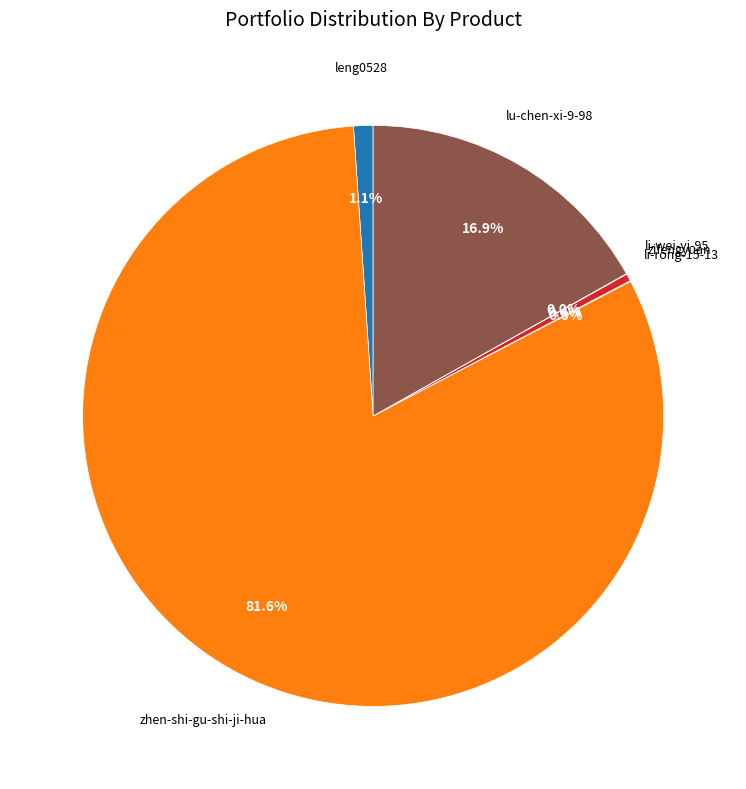

Does any single category account for the majority?

Yes